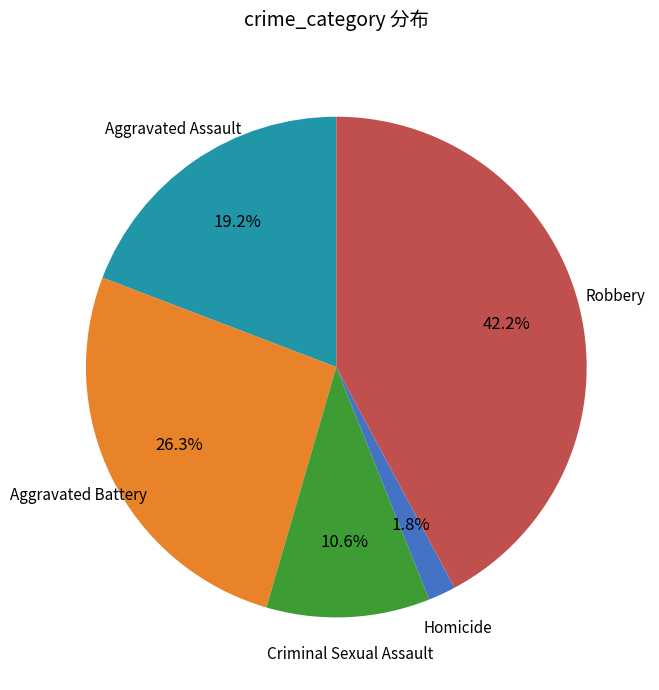

Is there a majority slice in this chart?

No